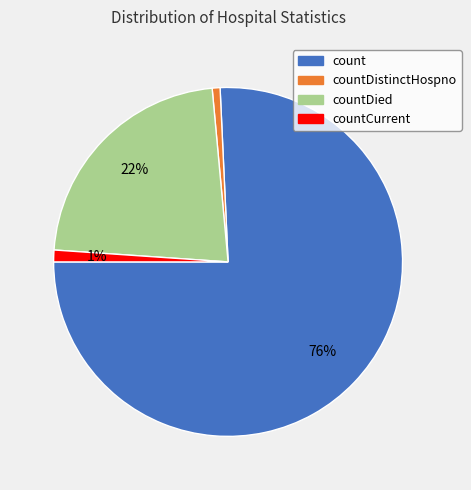

Is there any slice that represents more than half of the pie?

Yes